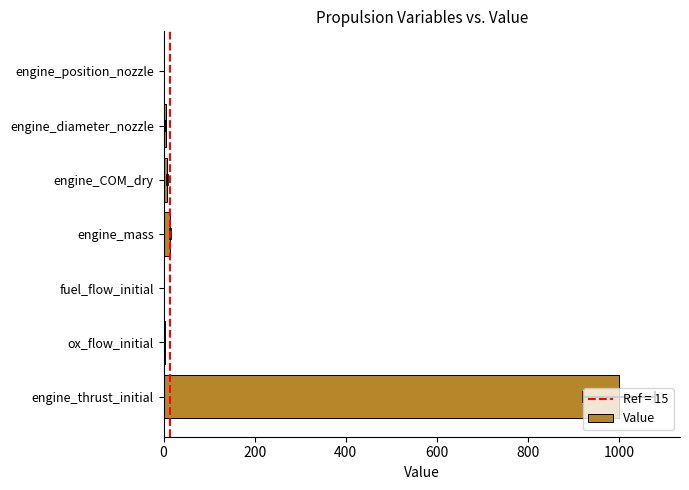

What is the change in value from 600 to 1200?

-15.0